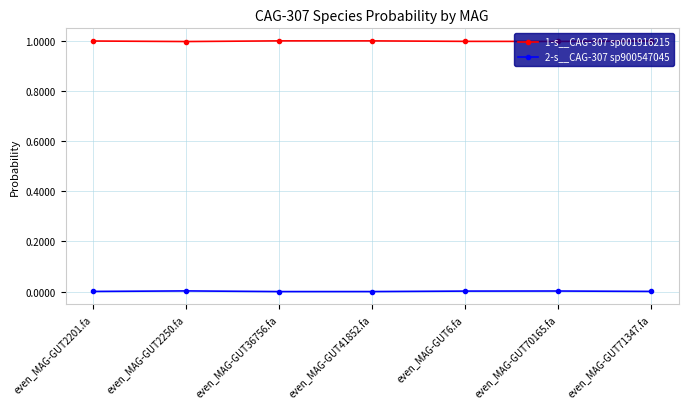

Is the value of 1-s__CAG-307 sp001916215 at even_MAG-GUT36756.fa greater than the value of 2-s__CAG-307 sp900547045 at even_MAG-GUT41852.fa?

Yes